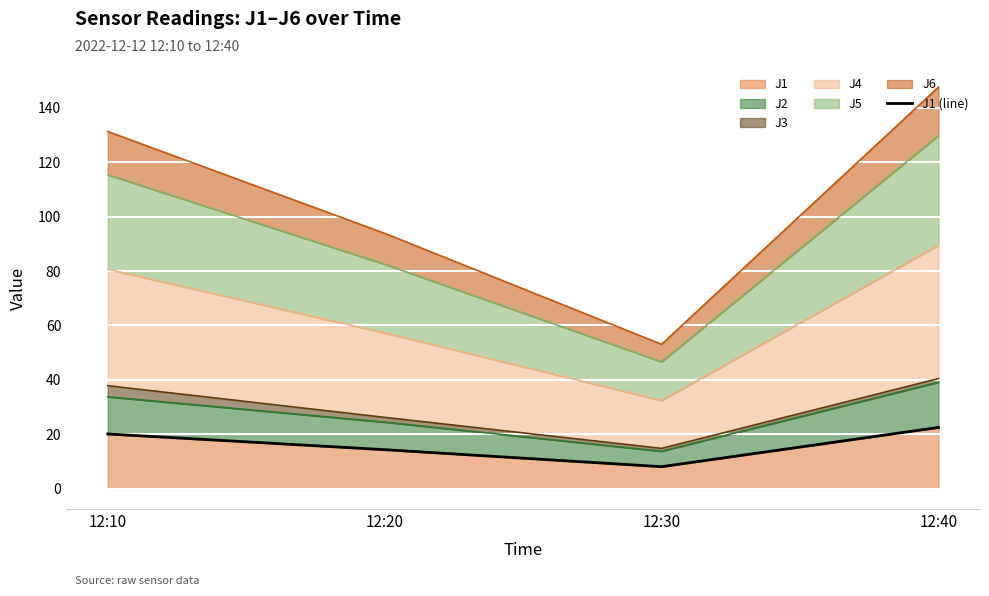

What is the approximate value at 12:10?

20.2